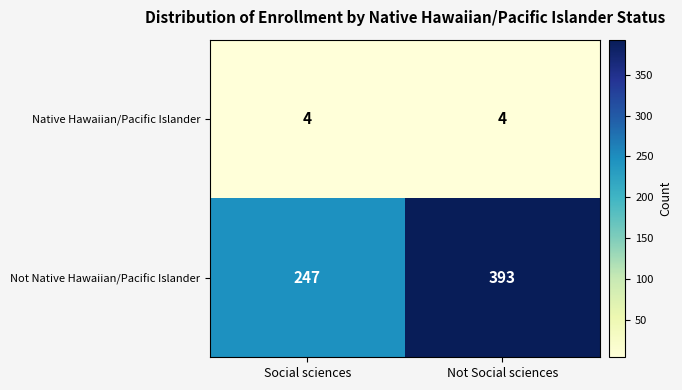

At Social sciences, list the series in order from largest to smallest.

Not Native Hawaiian/Pacific Islander, Native Hawaiian/Pacific Islander